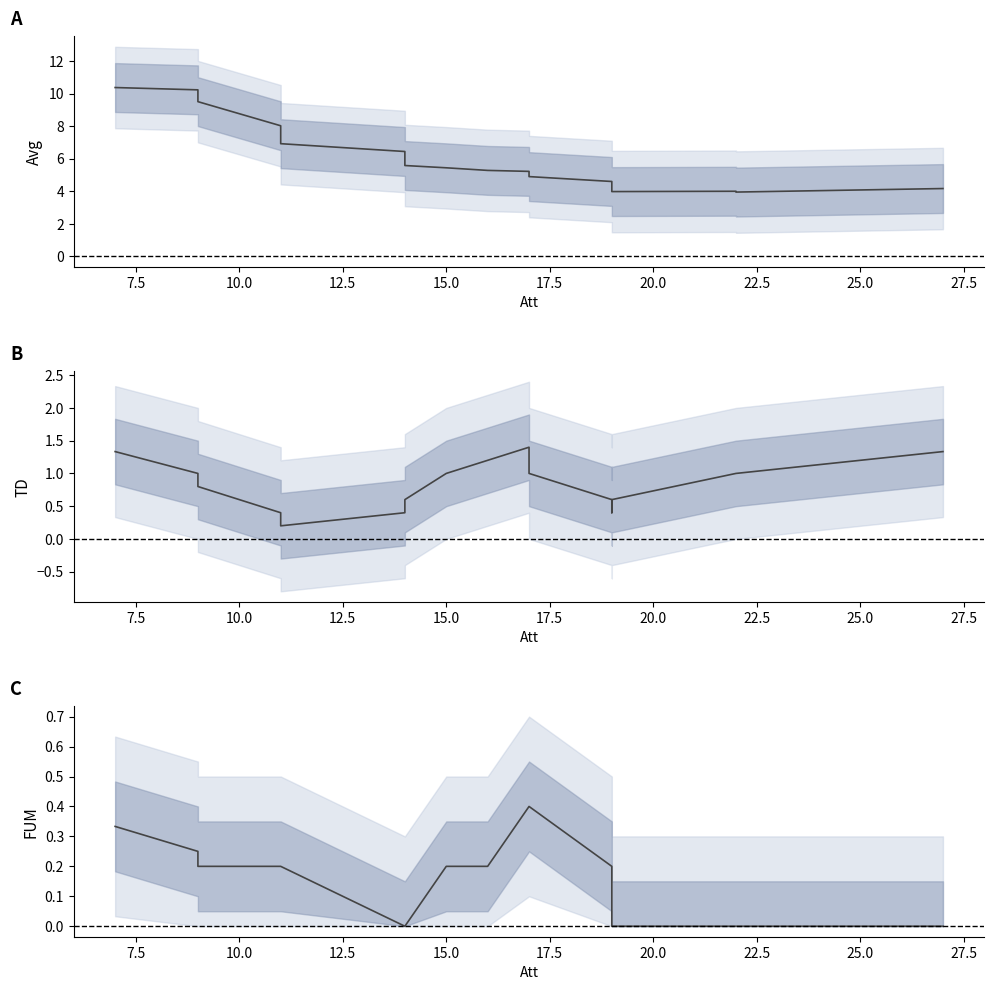

Which has a higher value, 15.0 or 12.5?

12.5